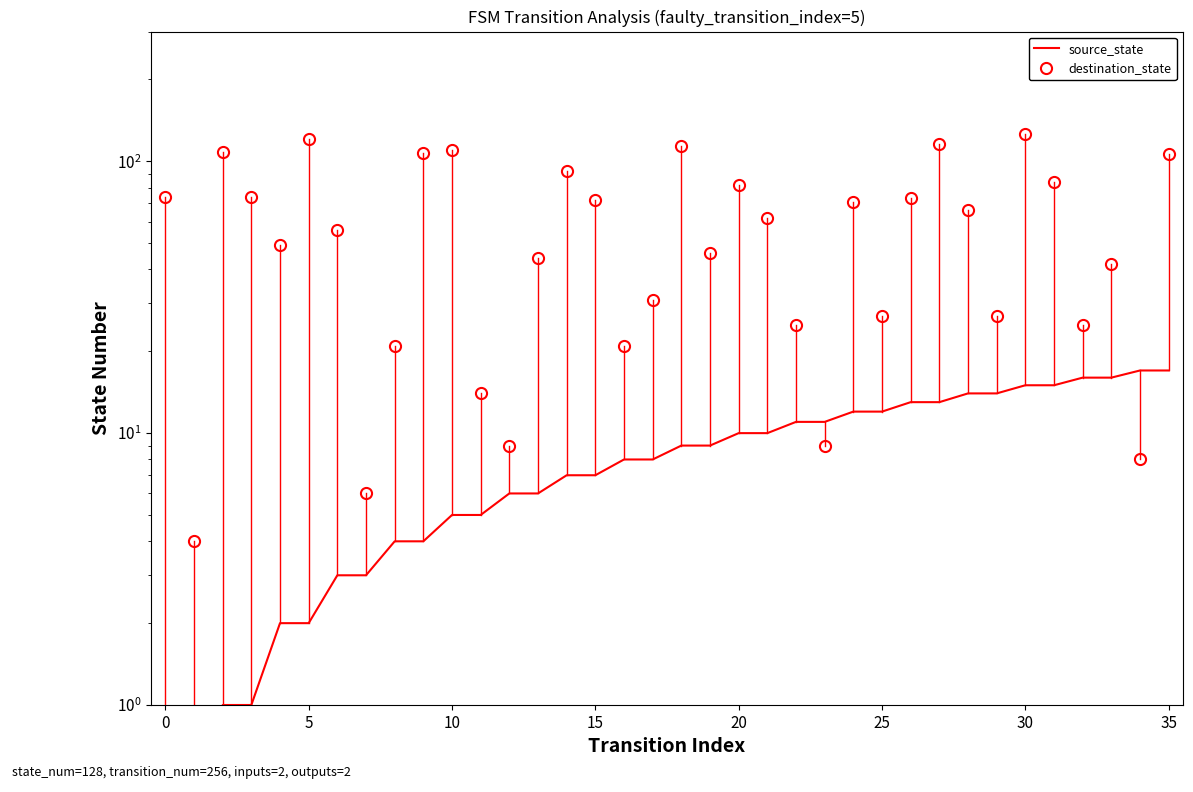

How many values in the destination_state series are below 62?

18